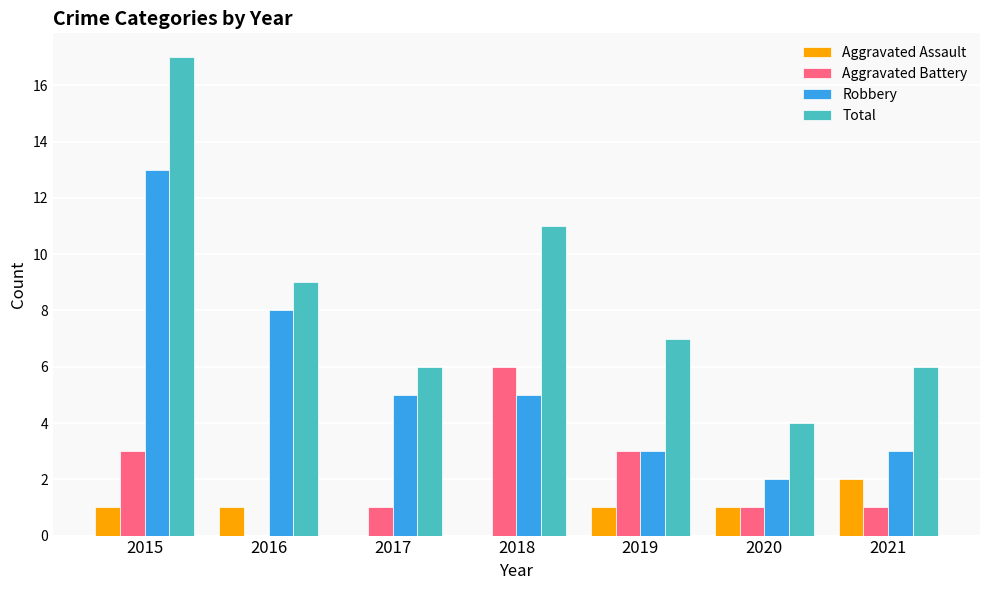

The Robbery series shows 5 at 2017. True or false?

True